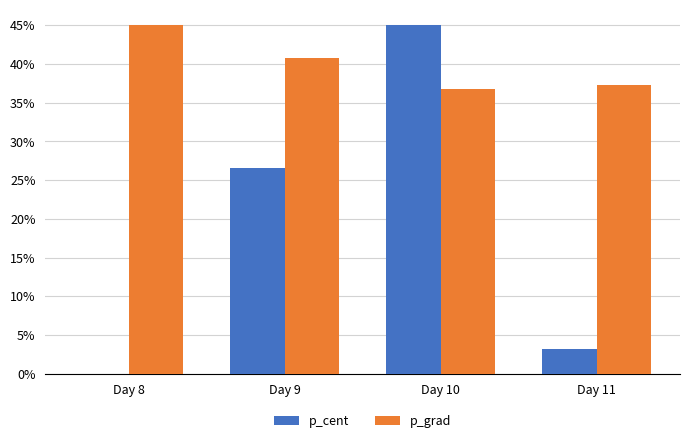

The p_cent series shows 45.0 at Day 10. True or false?

True